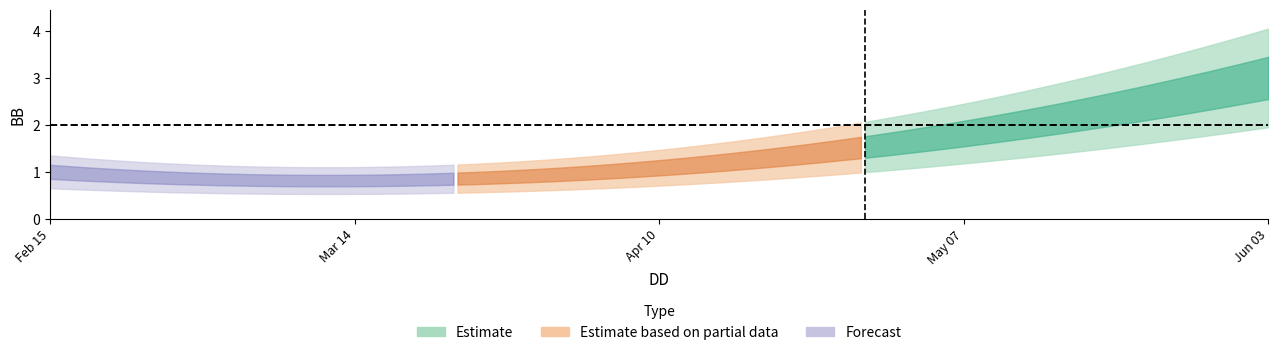

How many categories are shown in the chart?

3